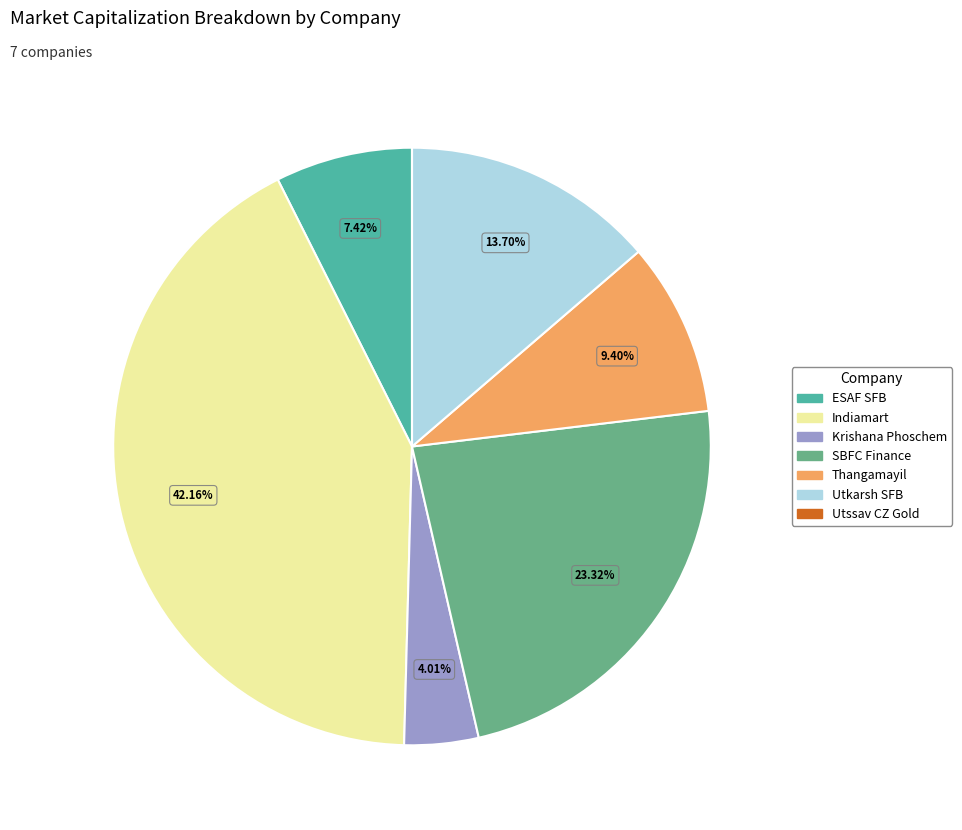

Is there any slice that represents more than half of the pie?

No